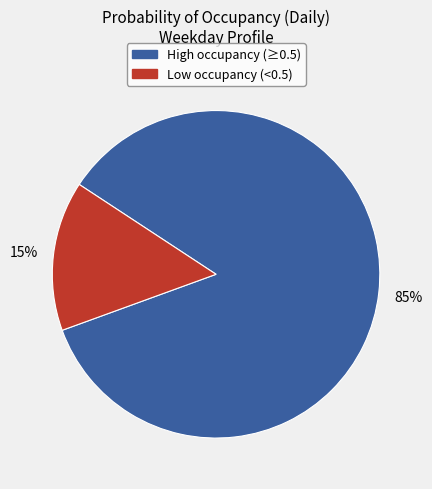

Does any single category account for the majority?

Yes